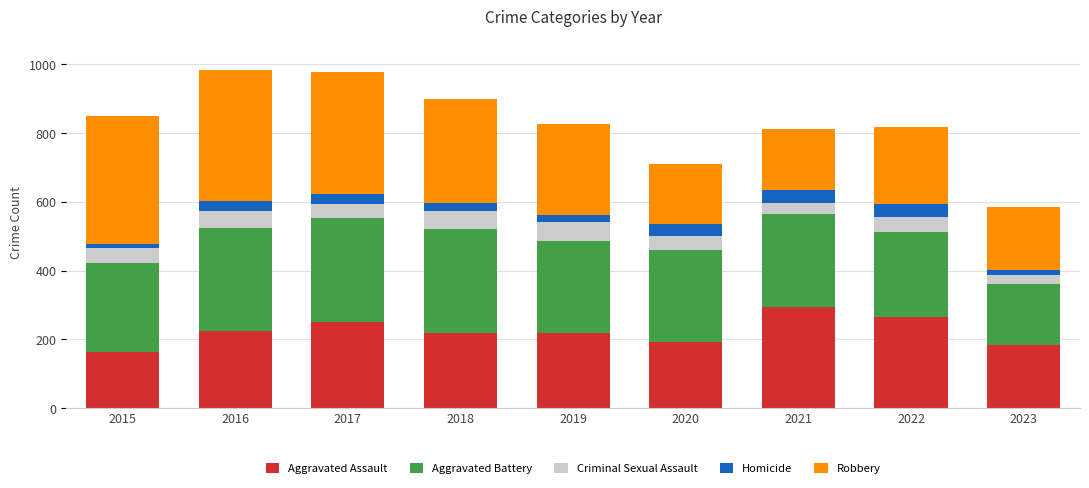

Which category has the highest value in the Aggravated Assault series?

2021